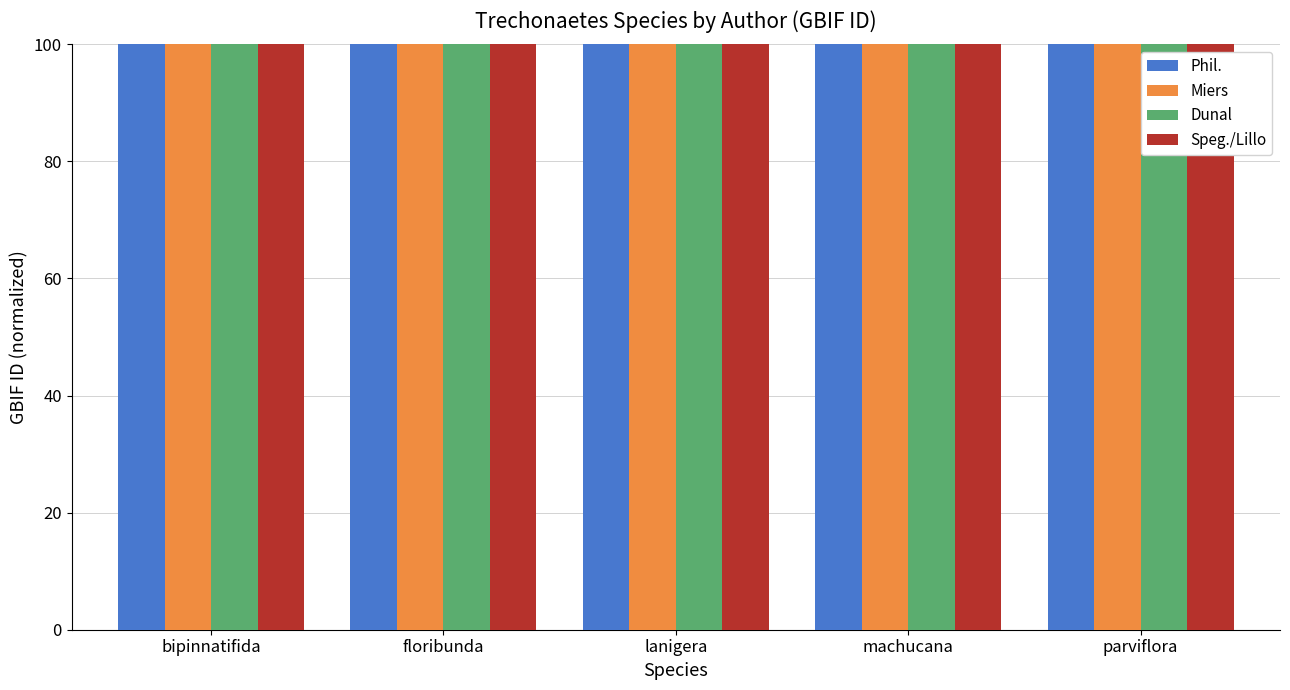

Is it true that Phil. equals 100.0 at floribunda?

True